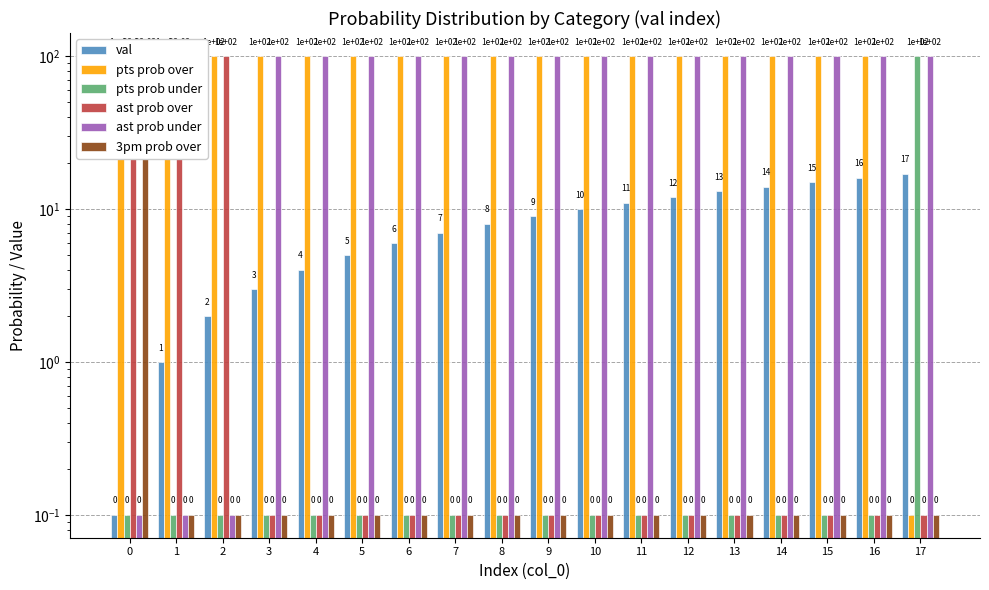

What is the value of the pts prob under bar at the 14th from the left?

0.1